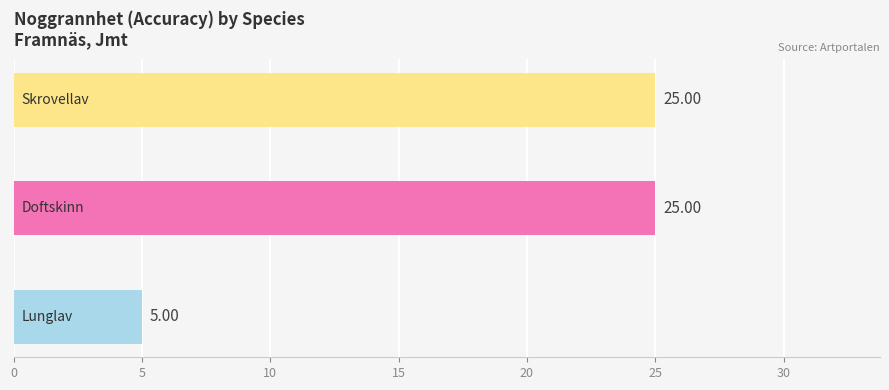

What is the average value?

18